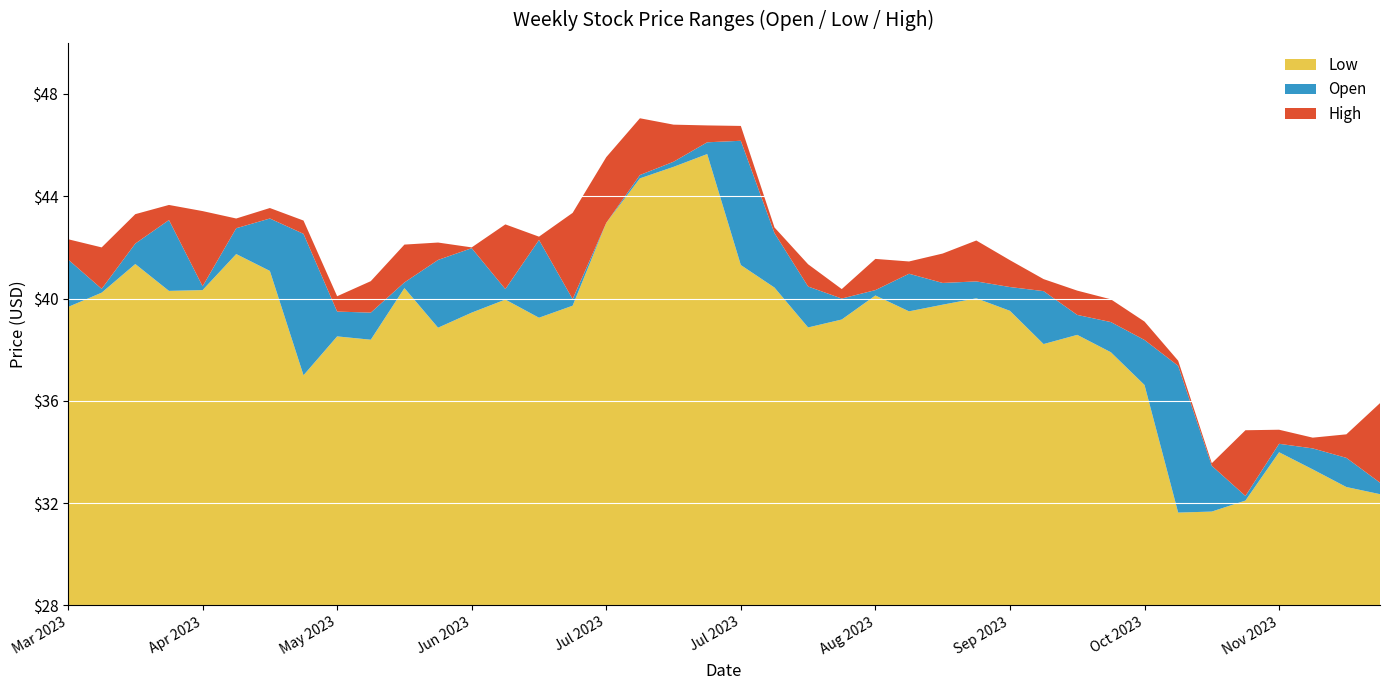

Reading left to right, transcribe all the data shown in this chart.

Low: 2023-03-13=39.7	2023-03-20=40.2	2023-03-27=41.4	2023-04-03=40.3	2023-04-10=40.3	2023-04-17=41.7	2023-04-24=41.1	2023-05-01=37.0	2023-05-08=38.5	2023-05-15=38.4	2023-05-22=40.4	2023-05-29=38.9	2023-06-05=39.5	2023-06-12=40.0	2023-06-19=39.2	2023-06-26=39.7	2023-07-03=43.0	2023-07-10=44.7	2023-07-17=45.1	2023-07-24=45.6	2023-07-31=41.3	2023-08-07=40.4	2023-08-14=38.9	2023-08-21=39.2	2023-08-28=40.1	2023-09-04=39.5	2023-09-11=39.8	2023-09-18=40.0	2023-09-25=39.5	2023-10-02=38.2	2023-10-09=38.6	2023-10-16=37.9	2023-10-23=36.6	2023-10-30=31.6	2023-11-06=31.7	2023-11-13=32.1	2023-11-20=34.0	2023-11-27=33.3	2023-12-04=32.6	2023-12-11=32.4
Open: 2023-03-13=41.5	2023-03-20=40.4	2023-03-27=42.1	2023-04-03=43.1	2023-04-10=40.5	2023-04-17=42.8	2023-04-24=43.1	2023-05-01=42.5	2023-05-08=39.5	2023-05-15=39.5	2023-05-22=40.6	2023-05-29=41.5	2023-06-05=42.0	2023-06-12=40.4	2023-06-19=42.3	2023-06-26=40.0	2023-07-03=43.0	2023-07-10=44.8	2023-07-17=45.4	2023-07-24=46.1	2023-07-31=46.2	2023-08-07=42.6	2023-08-14=40.5	2023-08-21=40.0	2023-08-28=40.3	2023-09-04=41.0	2023-09-11=40.6	2023-09-18=40.7	2023-09-25=40.5	2023-10-02=40.3	2023-10-09=39.4	2023-10-16=39.1	2023-10-23=38.4	2023-10-30=37.4	2023-11-06=33.5	2023-11-13=32.3	2023-11-20=34.3	2023-11-27=34.1	2023-12-04=33.8	2023-12-11=32.8
High: 2023-03-13=42.3	2023-03-20=42.0	2023-03-27=43.3	2023-04-03=43.7	2023-04-10=43.4	2023-04-17=43.1	2023-04-24=43.5	2023-05-01=43.0	2023-05-08=40.1	2023-05-15=40.7	2023-05-22=42.1	2023-05-29=42.2	2023-06-05=42.0	2023-06-12=42.9	2023-06-19=42.4	2023-06-26=43.4	2023-07-03=45.5	2023-07-10=47.0	2023-07-17=46.8	2023-07-24=46.8	2023-07-31=46.8	2023-08-07=42.8	2023-08-14=41.3	2023-08-21=40.4	2023-08-28=41.5	2023-09-04=41.5	2023-09-11=41.8	2023-09-18=42.3	2023-09-25=41.5	2023-10-02=40.8	2023-10-09=40.3	2023-10-16=40.0	2023-10-23=39.1	2023-10-30=37.6	2023-11-06=33.6	2023-11-13=34.9	2023-11-20=34.9	2023-11-27=34.6	2023-12-04=34.7	2023-12-11=35.9